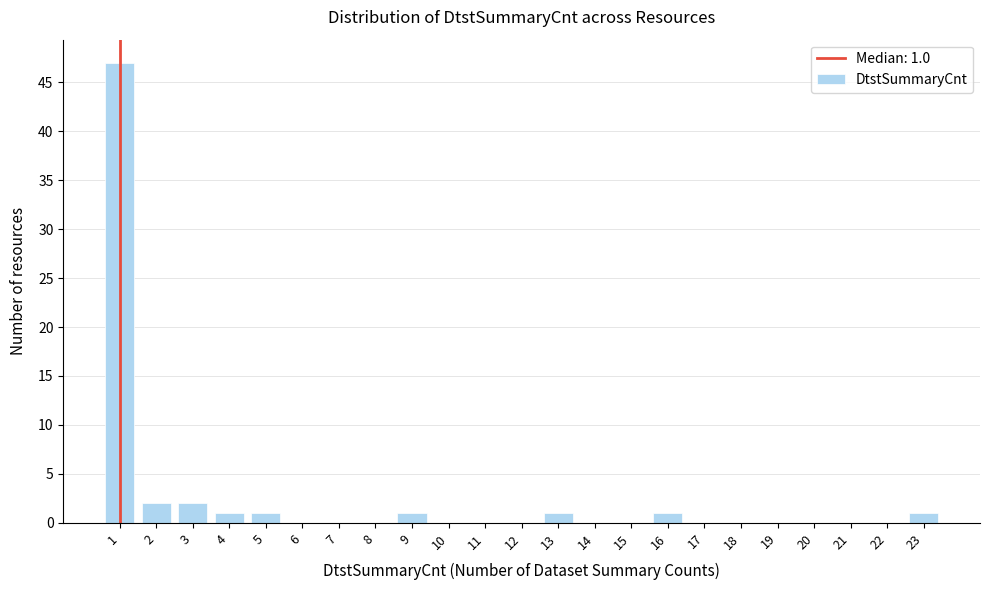

Which range on the x-axis has the tallest bar?

0.5 to 1.5